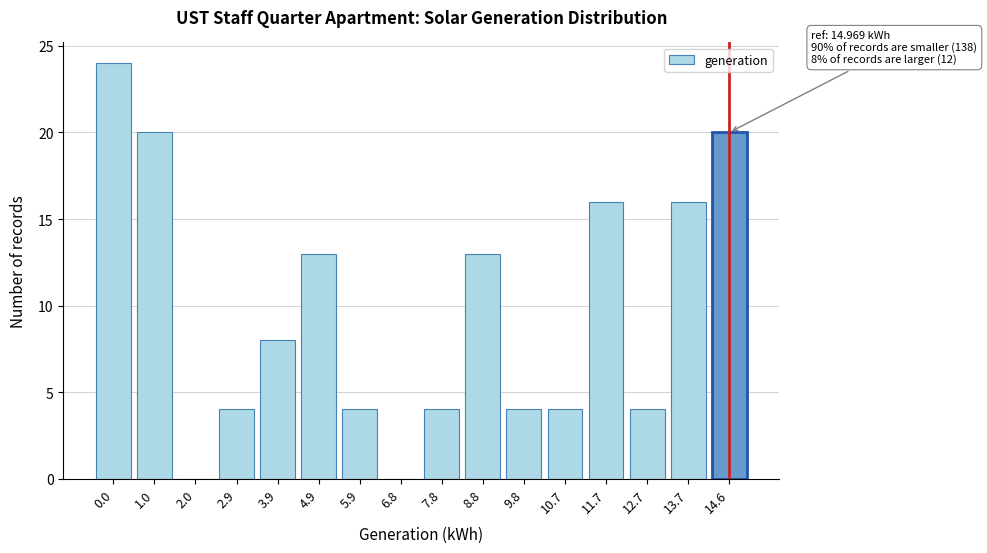

Reading left to right, transcribe all the data shown in this chart.

0.0=24	1.0=20	2.0=0	2.9=4	3.9=8	4.9=13	5.9=4	6.8=0	7.8=4	8.8=13	9.8=4	10.7=4	11.7=16	12.7=4	13.7=16	14.6=20